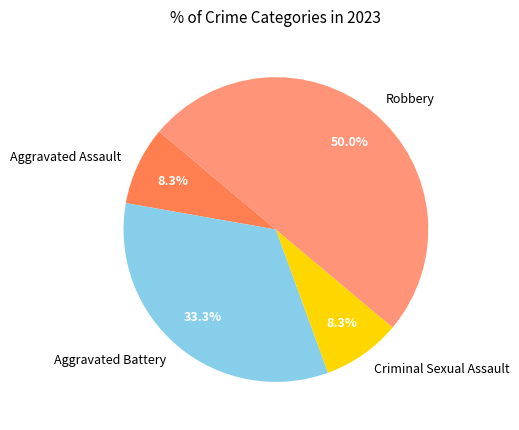

Which slice is the largest?

Robbery